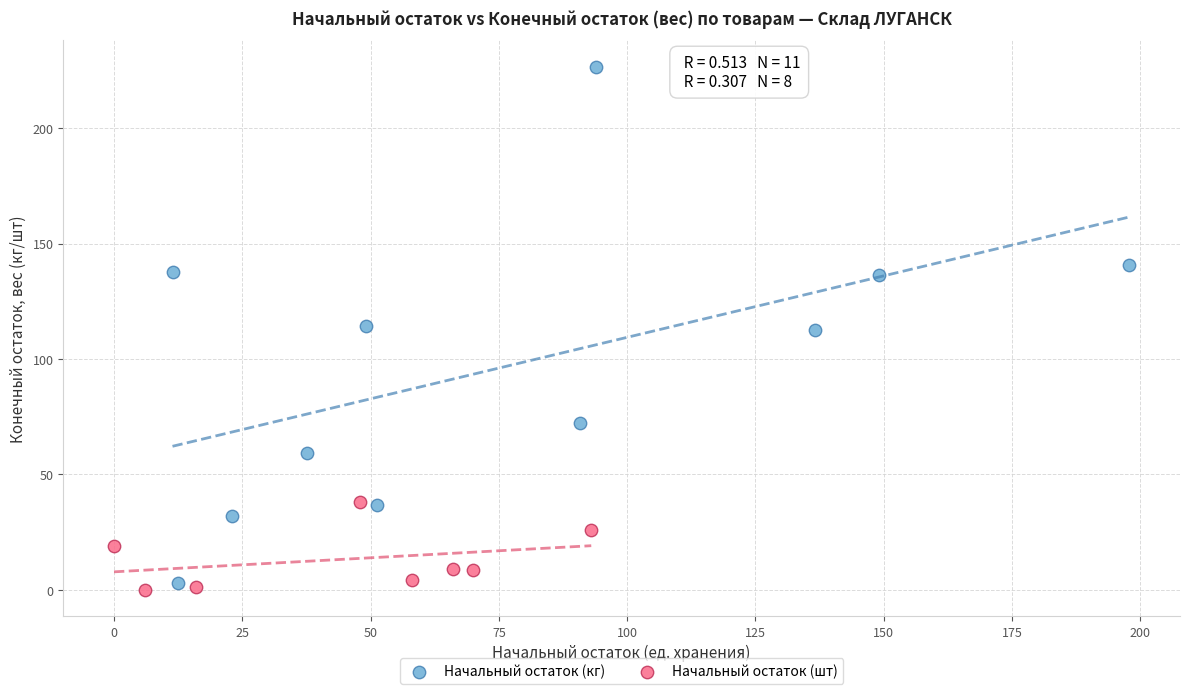

What are all the series names shown in the legend?

Начальный остаток (кг), Начальный остаток (шт)